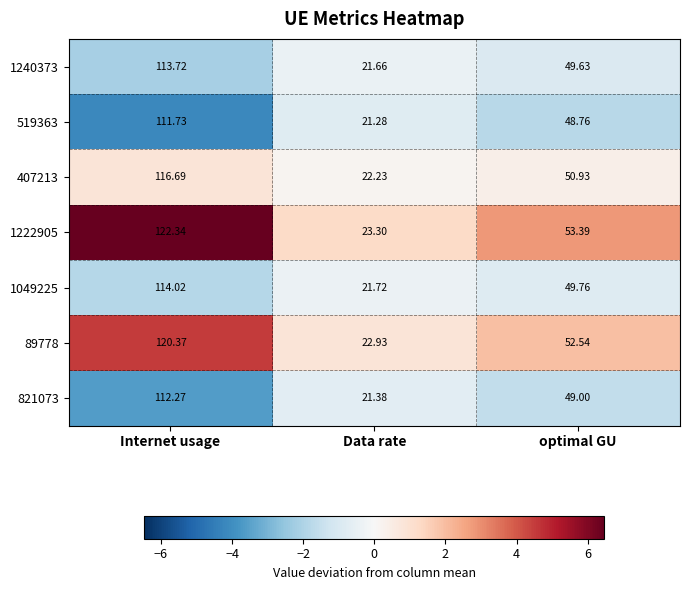

Rank the categories by 519363 value from highest to lowest.

Internet usage, optimal GU, Data rate